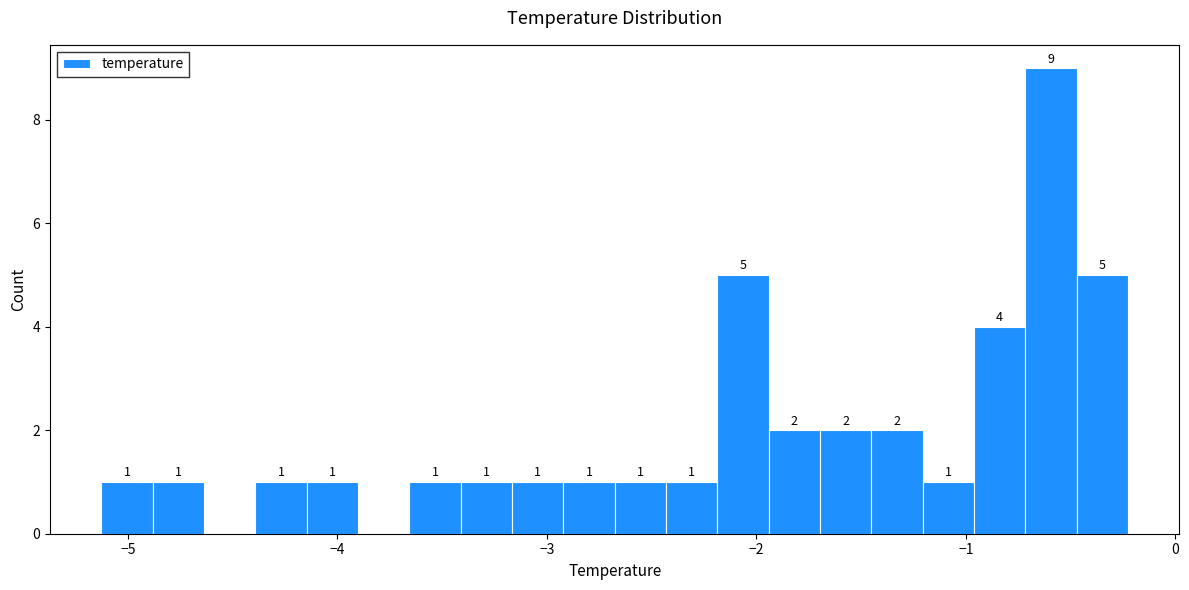

Around what value on the x-axis is the tallest bar? Give the approximate position of its centre, as read against the axis.

-0.6